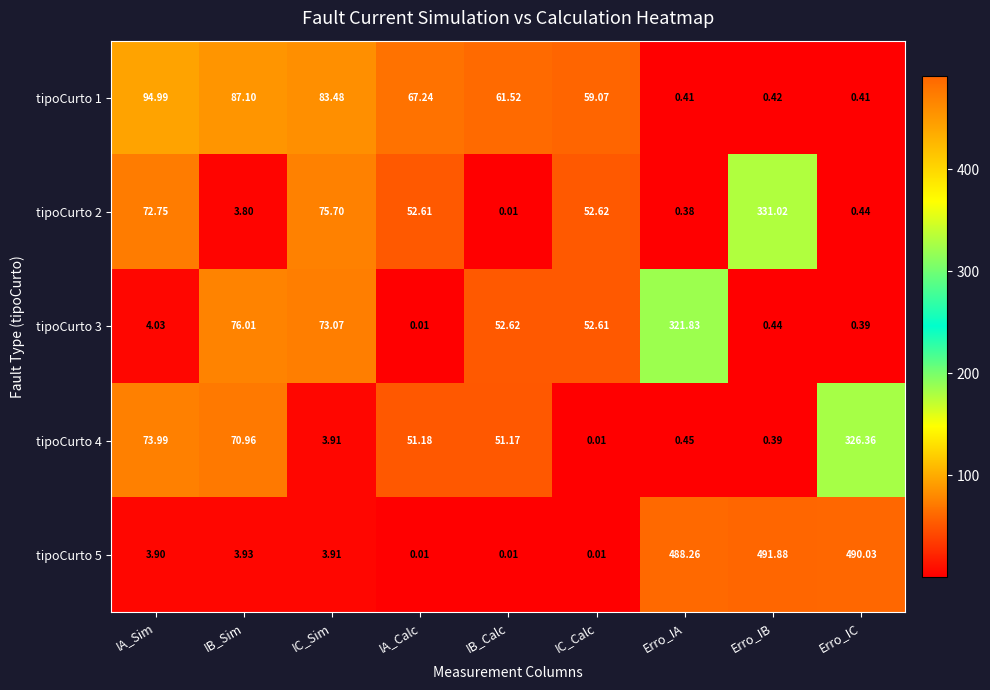

At which label does tipoCurto 1 first exceed 61?

IA_Sim